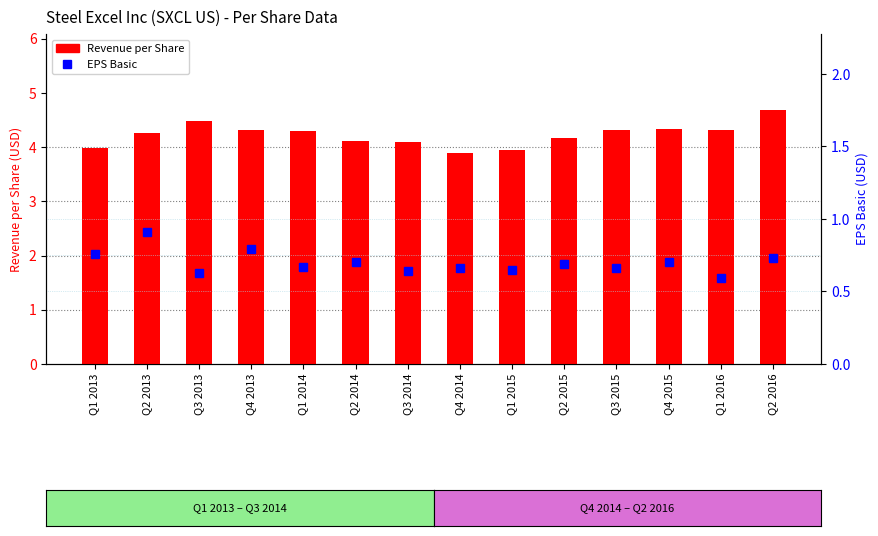

At which label is Revenue per Share closest to 4?

Q1 2013